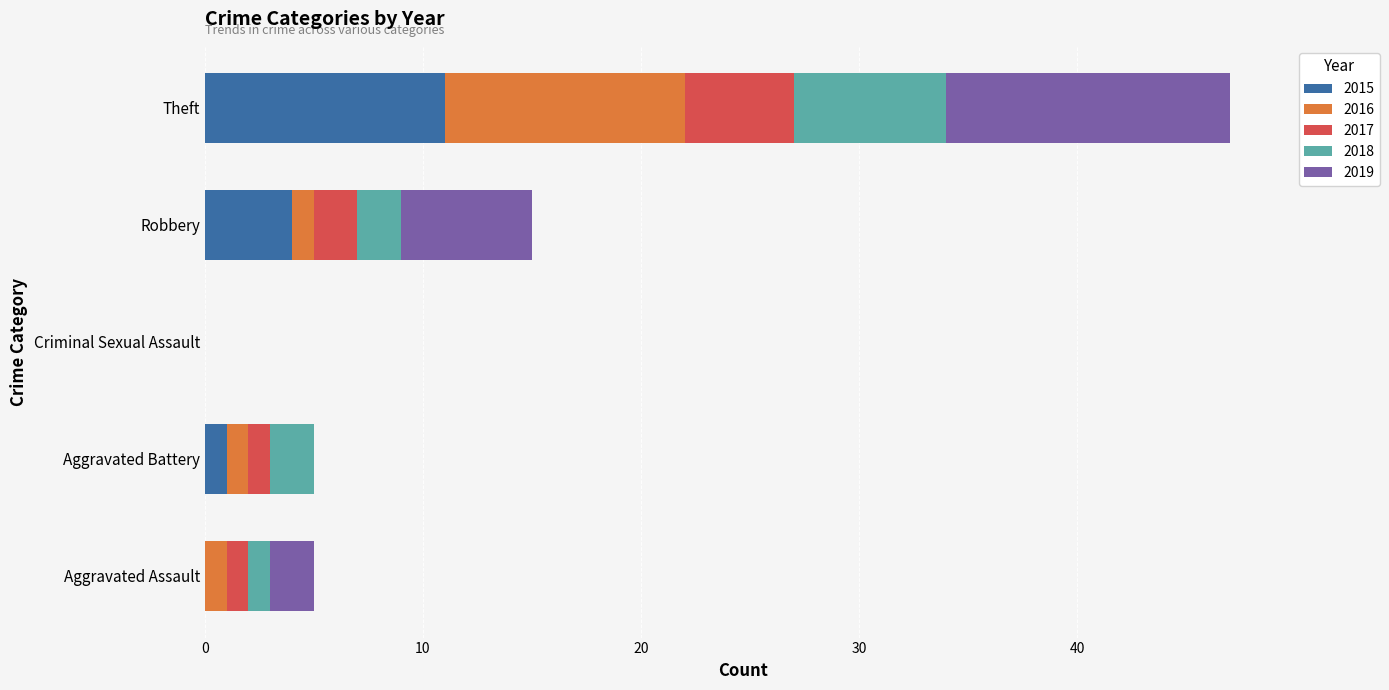

Is it true that 2015 equals 4 at Robbery?

True